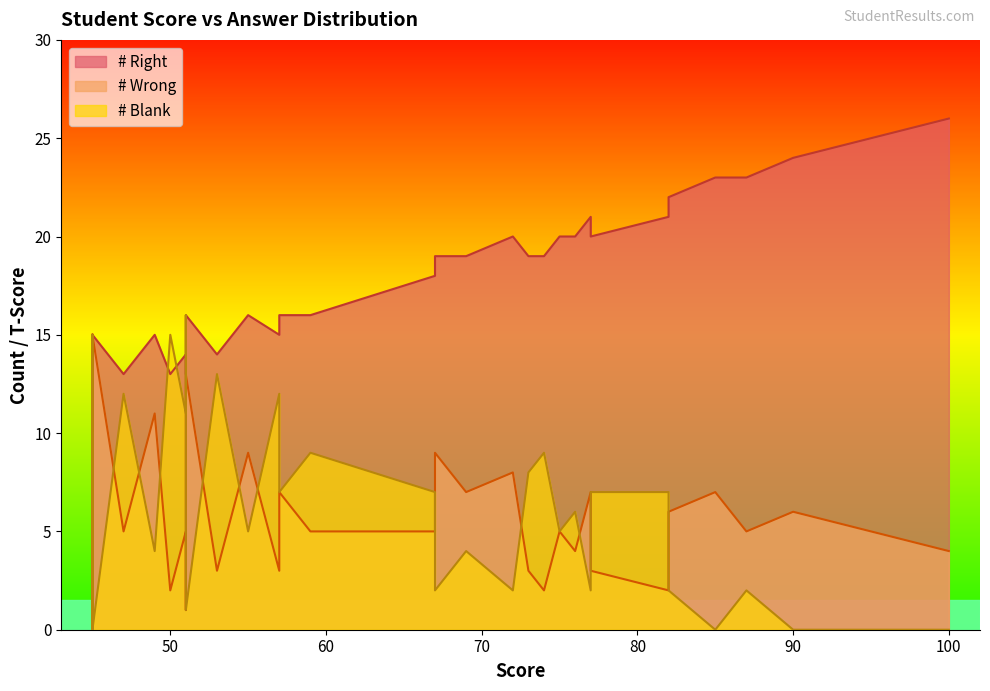

Which series has the widest spread of values?

# Blank